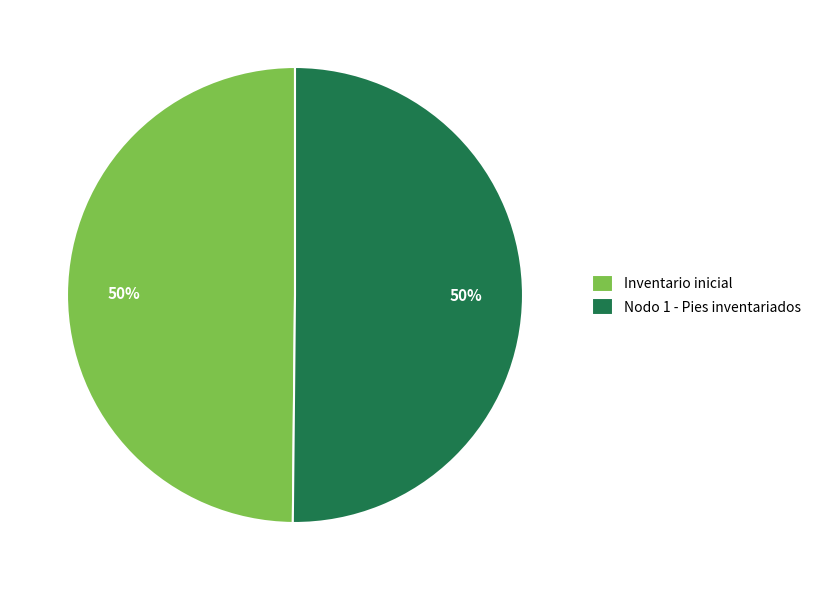

Combined, do Nodo 1 - Pies inventariados and Inventario inicial account for over 50%?

Yes